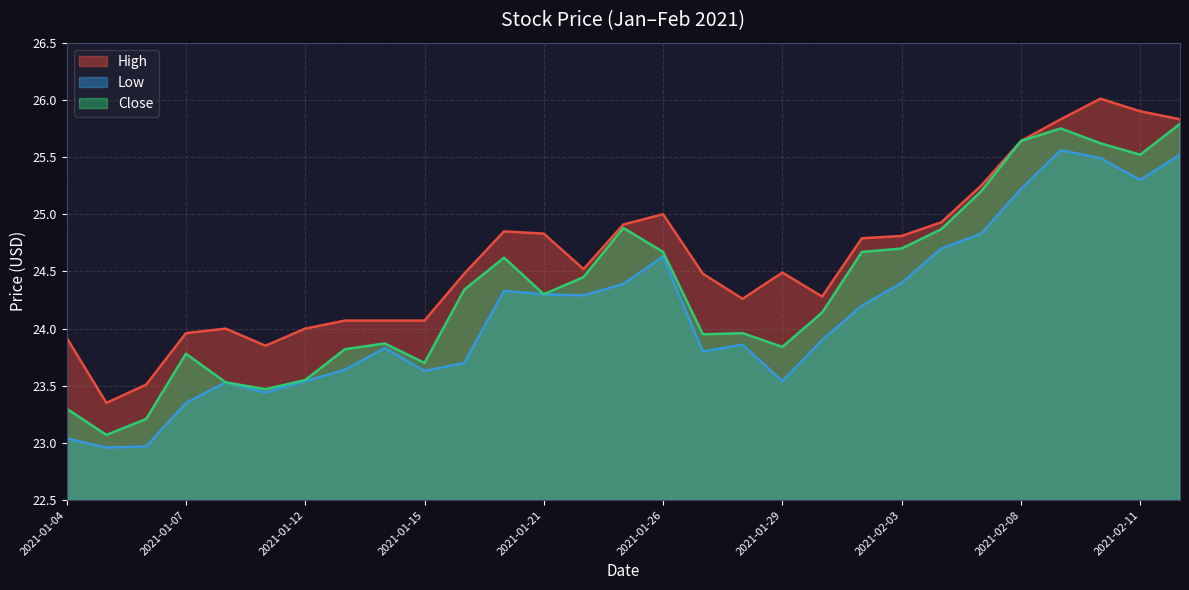

Is it true that Close equals 10.0 at 2021-02-03?

False